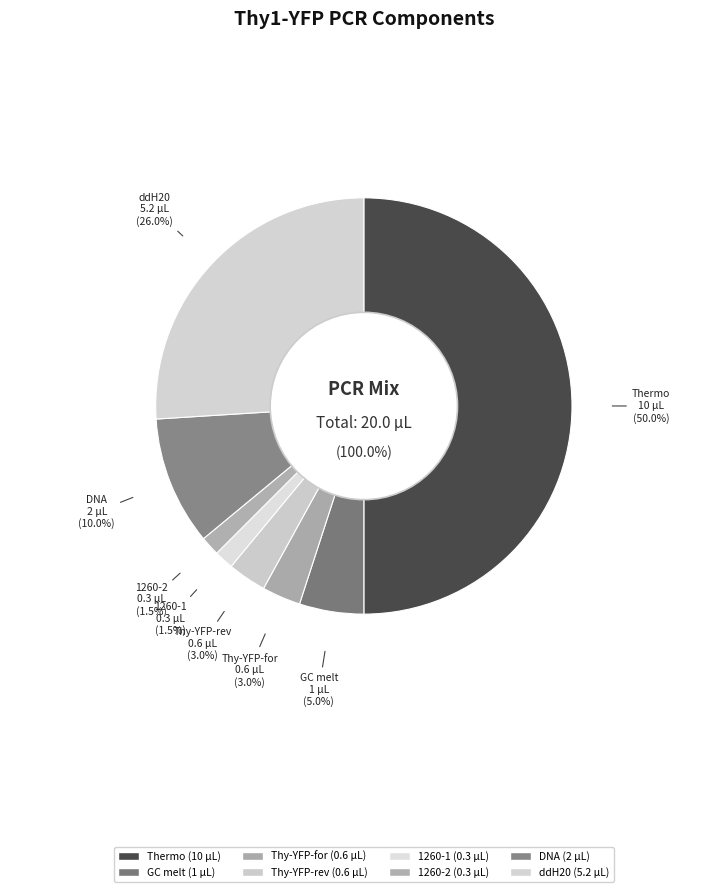

Rank the categories by value from highest to lowest.

Thermo, ddH20, DNA, GC melt, Thy-YFP-for, Thy-YFP-rev, 1260-1, 1260-2